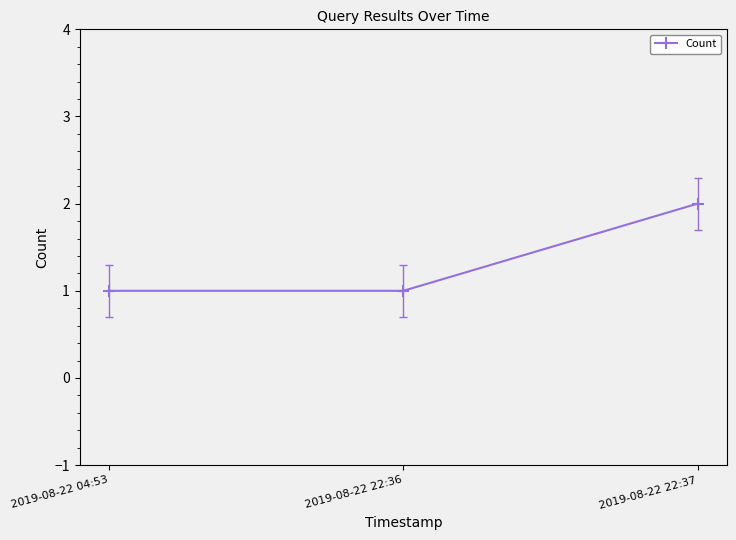

What is the change in value from 2019-08-22 22:36 to 2019-08-22 22:37?

+1